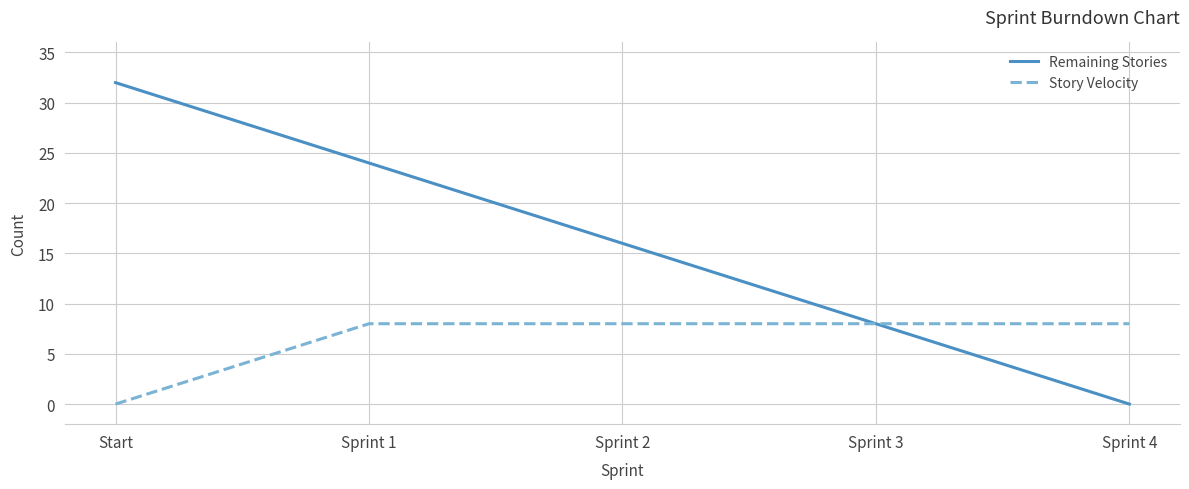

Rank the series by their maximum value, from highest to lowest.

Remaining Stories, Story Velocity